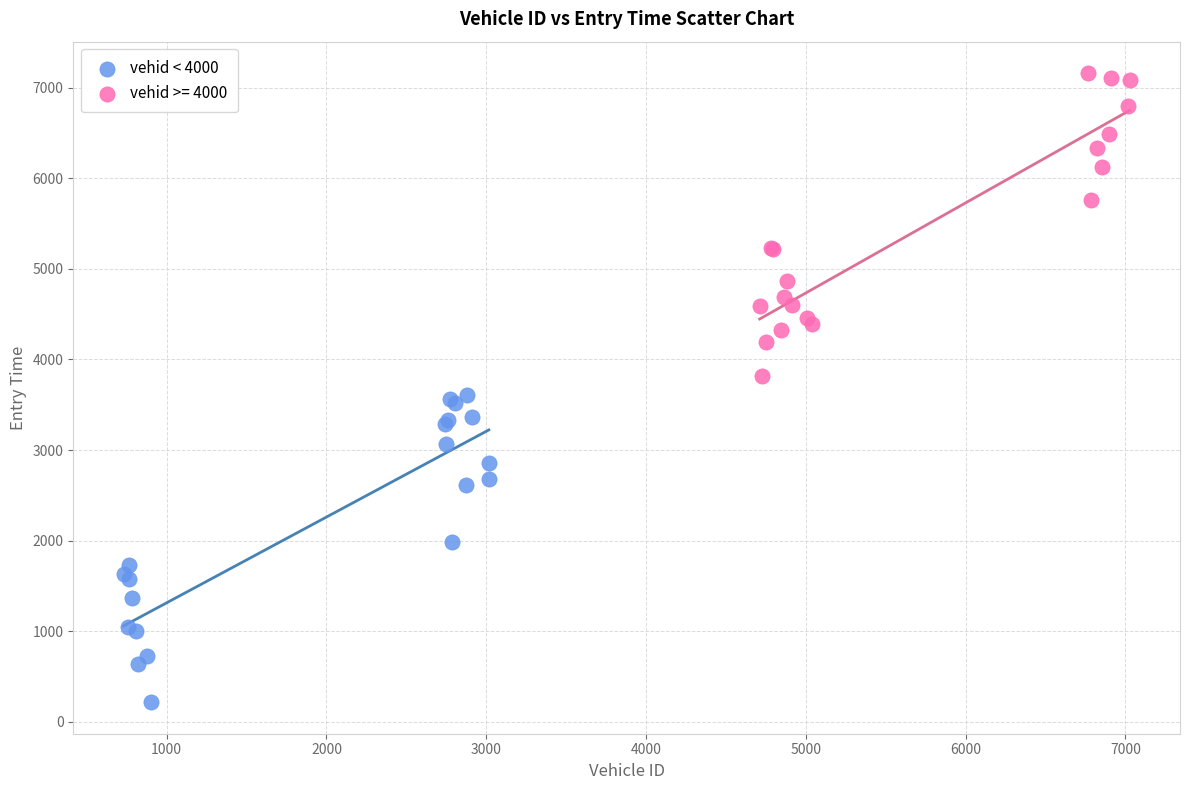

Which series has the widest spread of Y values?

vehid < 4000